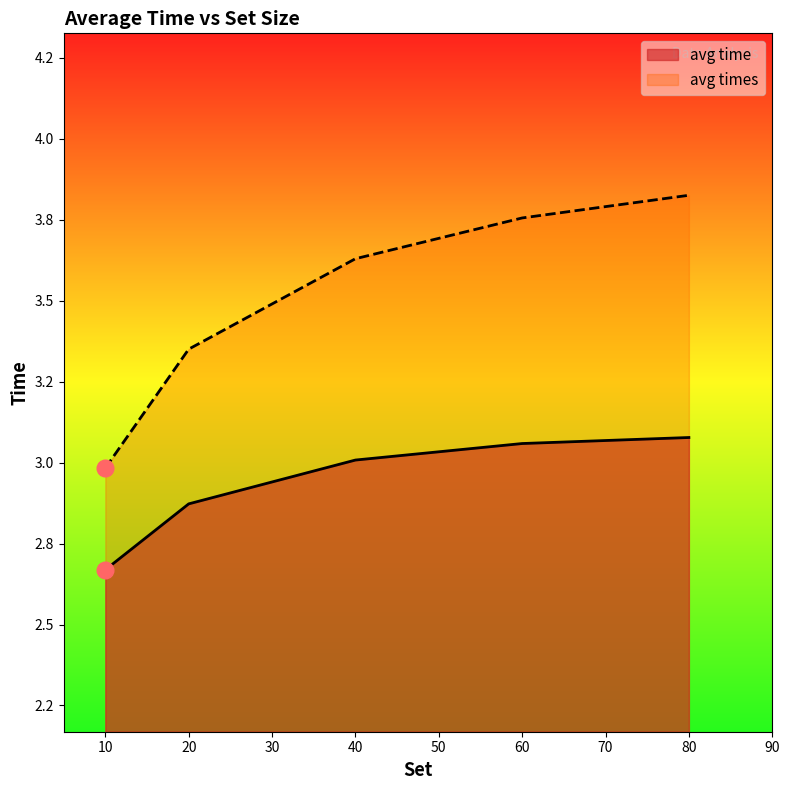

The value of avg time at 60 is 4.1. True or false?

False